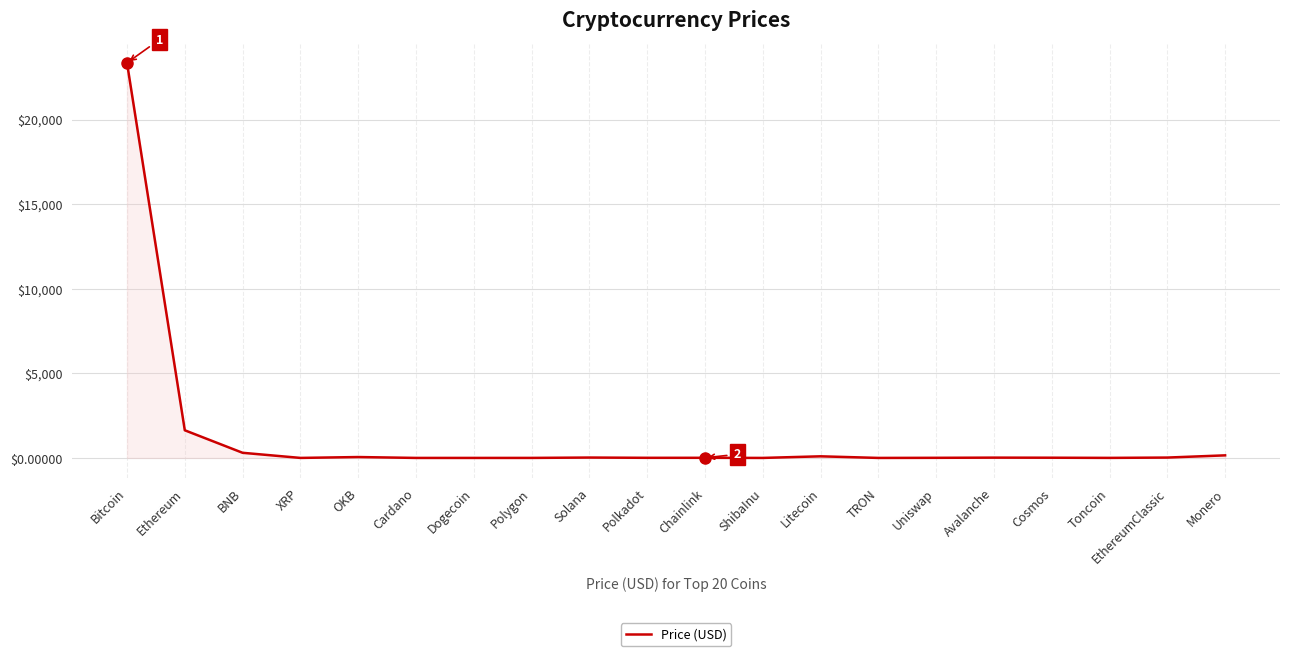

What is the difference between the maximum and minimum values?

23349.7